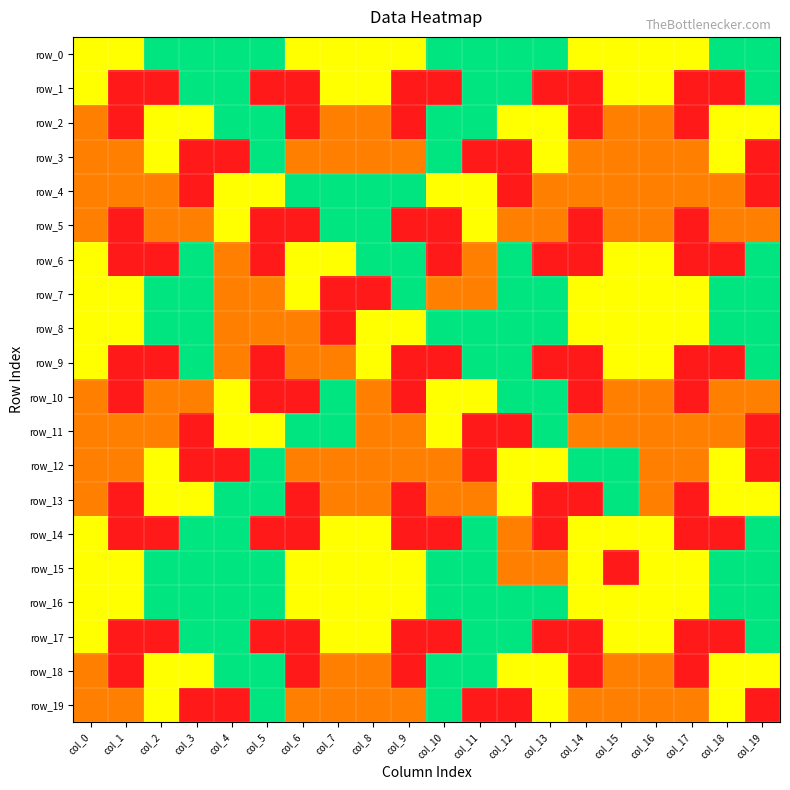

Which series has the largest total across all categories?

row_0